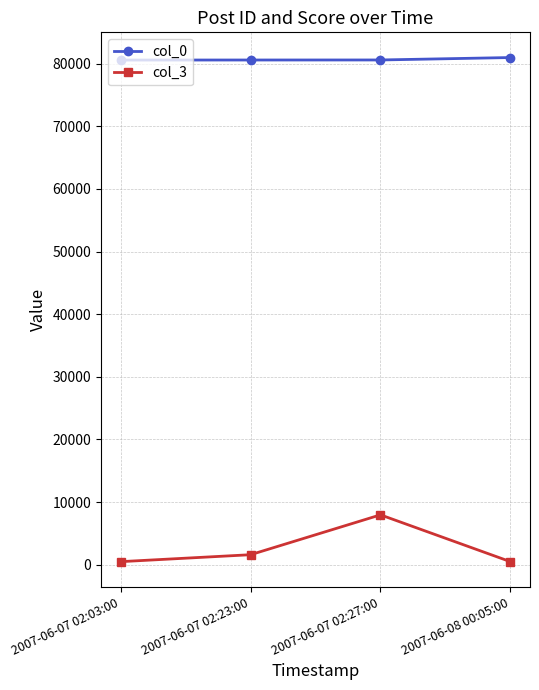

How many data points in col_0 are less than 80571?

2